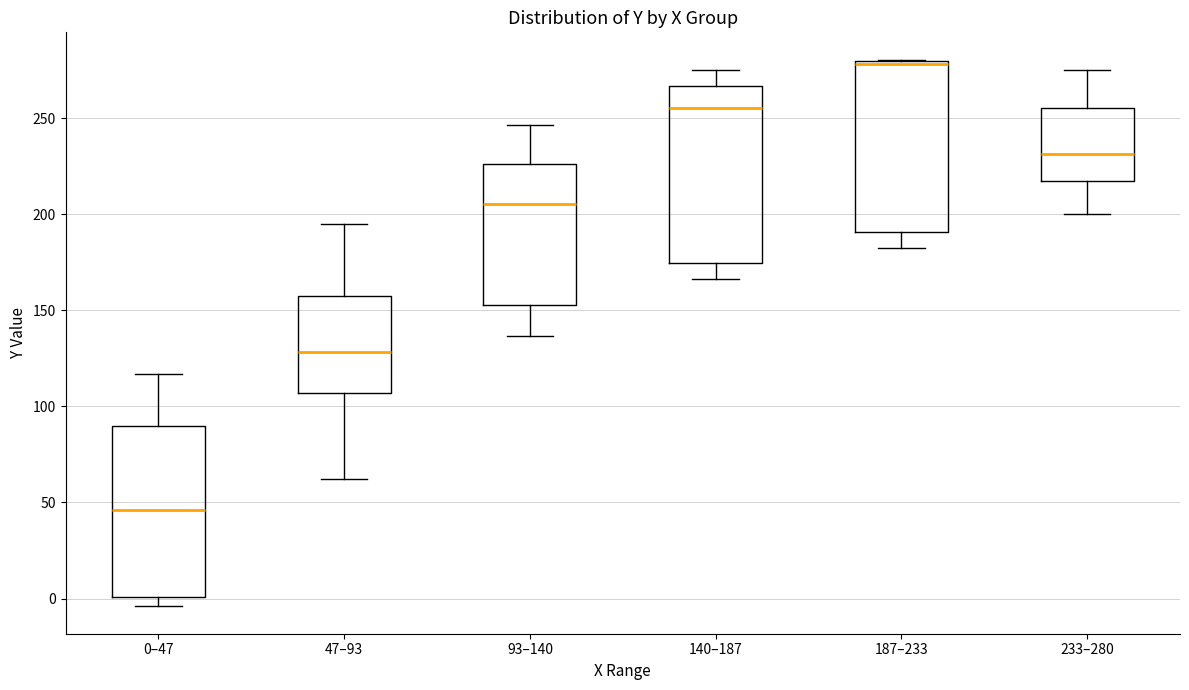

Reading left to right, read every box against the y-axis: the position of its median line, the range the box covers, and the ends of its whiskers. The values are not printed on the chart, so give them approximately, as read against the axis.

0–47: median 45, box 0 to 90, whiskers -5 to 115
47–93: median 130, box 105 to 160, whiskers 60 to 195
93–140: median 205, box 155 to 225, whiskers 135 to 245
140–187: median 255, box 175 to 265, whiskers 165 to 275
187–233: median 280 (drawn on the box's upper edge), box 190 to 280, whiskers 185 to 280
233–280: median 230, box 220 to 255, whiskers 200 to 275